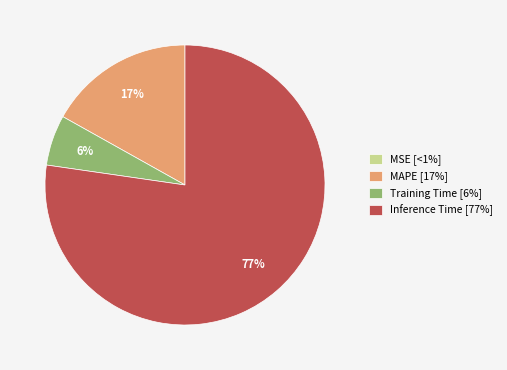

True or false: Training Time [6%] accounts for 6% of the total.

True